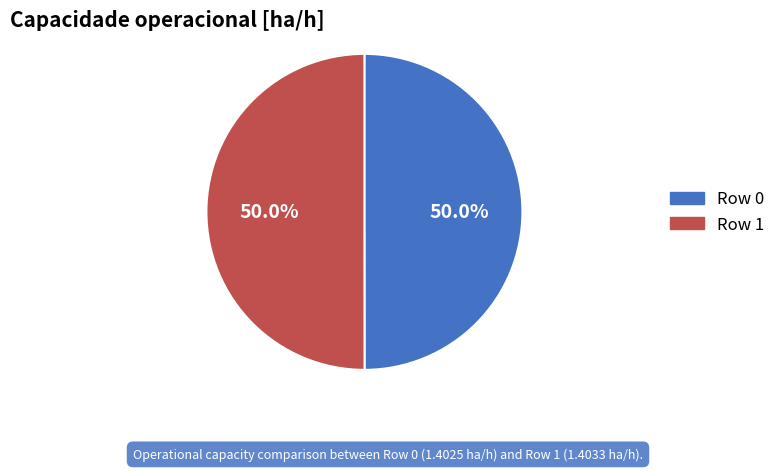

What is the ratio of the value at Row 1 to the value at Row 0?

1.0